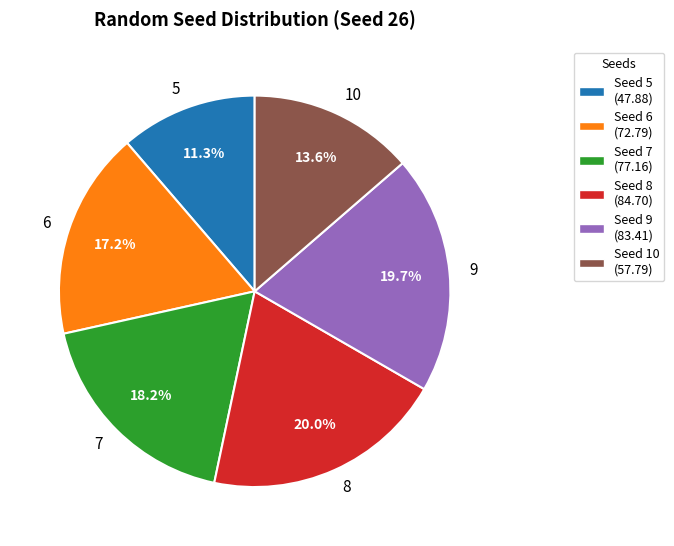

To the nearest percent, what portion does 7 represent?

18%